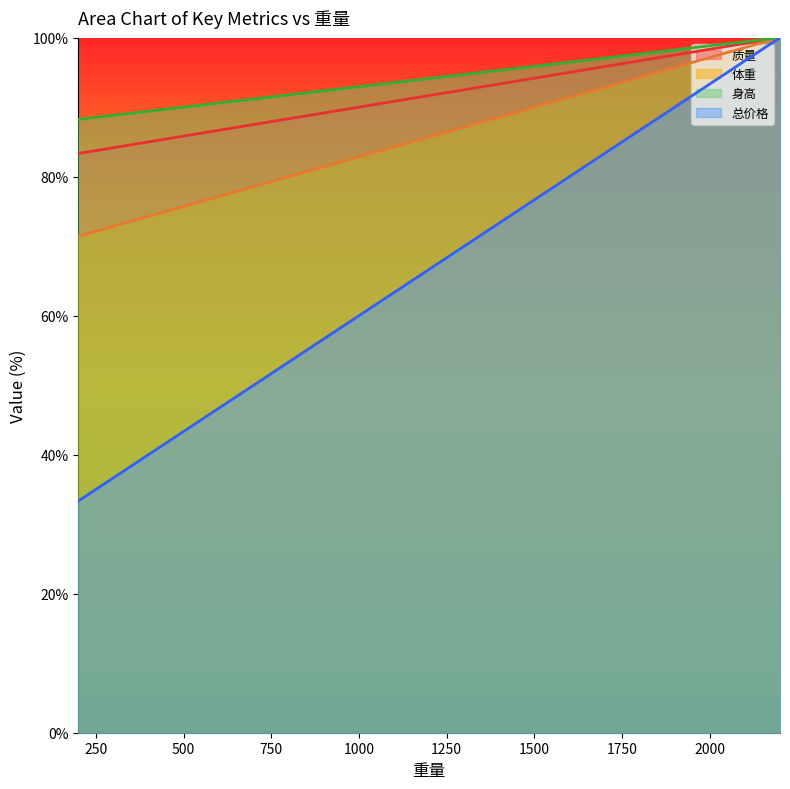

How many lines are shown in the chart?

4